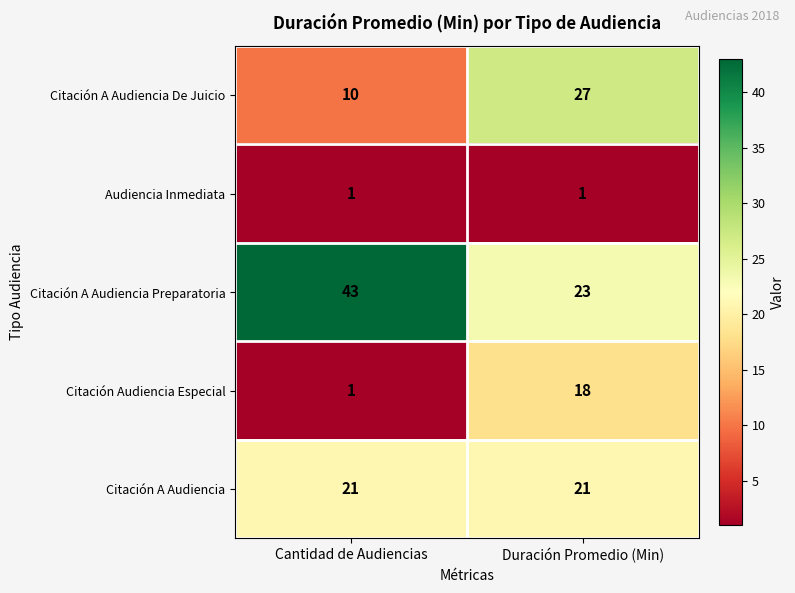

Is it true that Citación A Audiencia equals 21 at Cantidad de Audiencias?

True